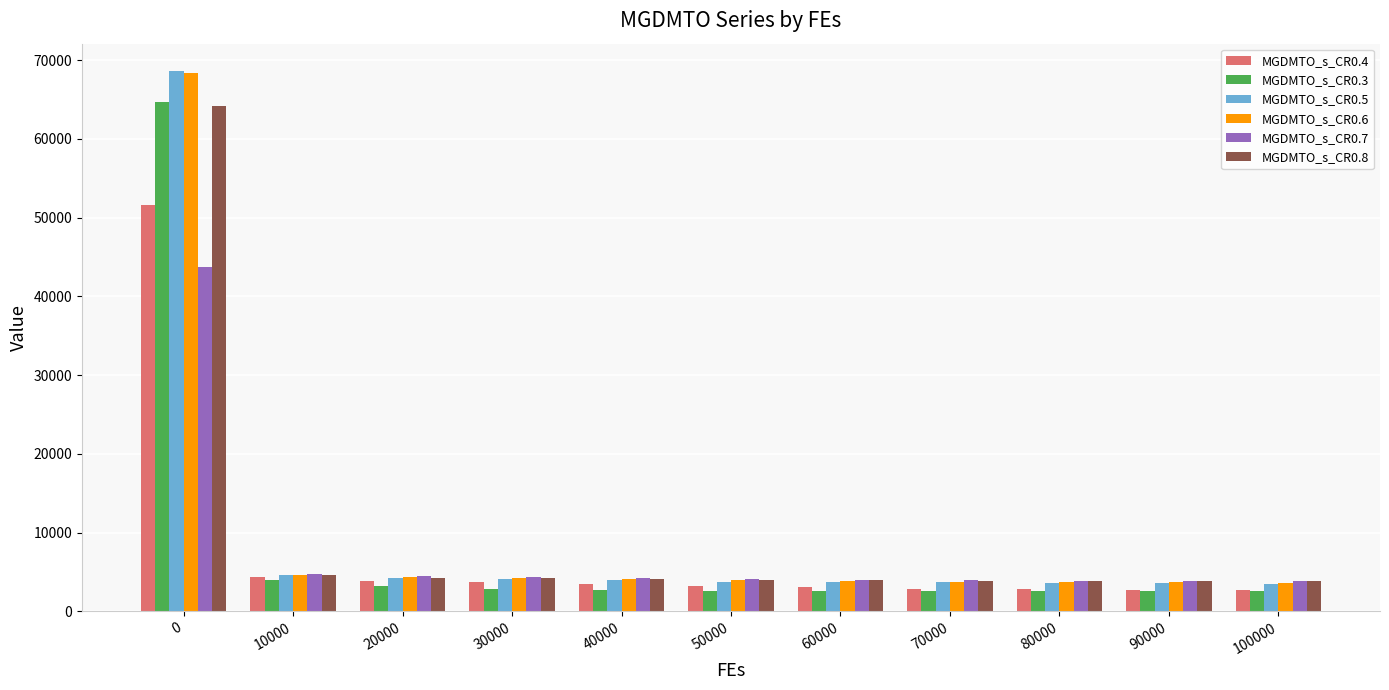

Which series has the widest spread of values?

MGDMTO_s_CR0.5